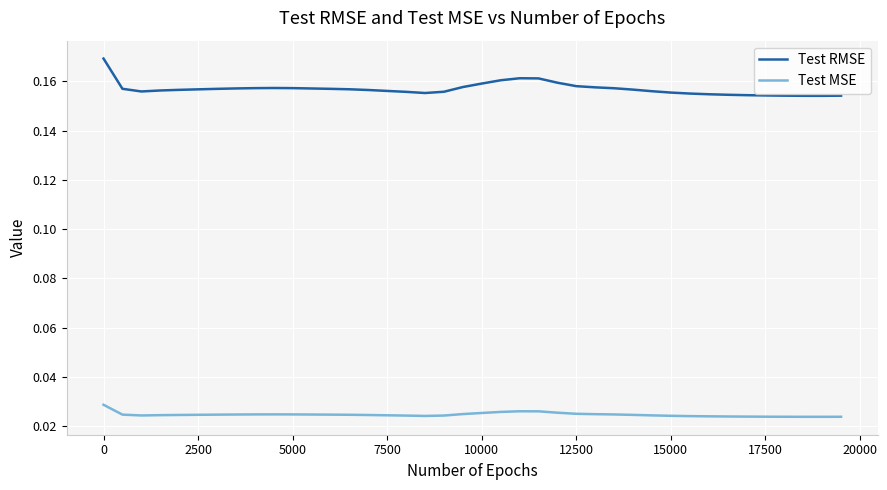

Which series has the largest total across all categories?

Test RMSE